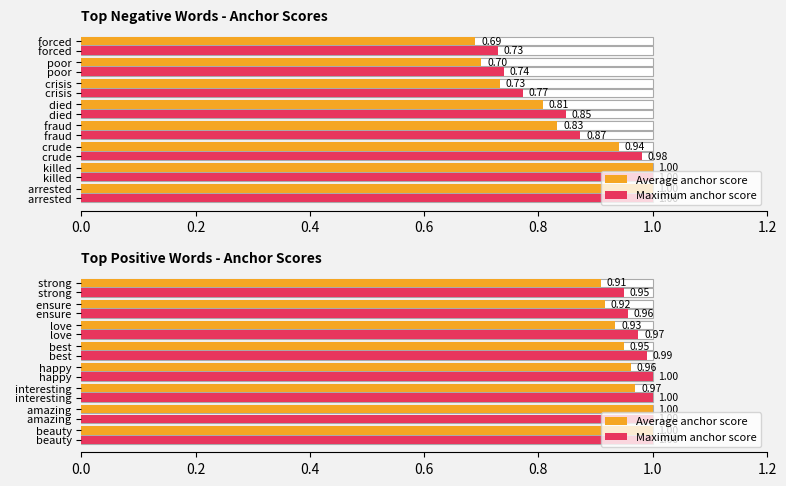

Are the bars grouped side by side (vs. stacked)?

Yes